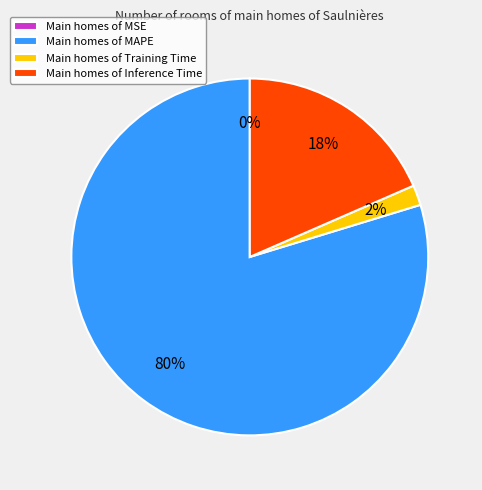

To the nearest percent, what is the average slice percentage?

25%